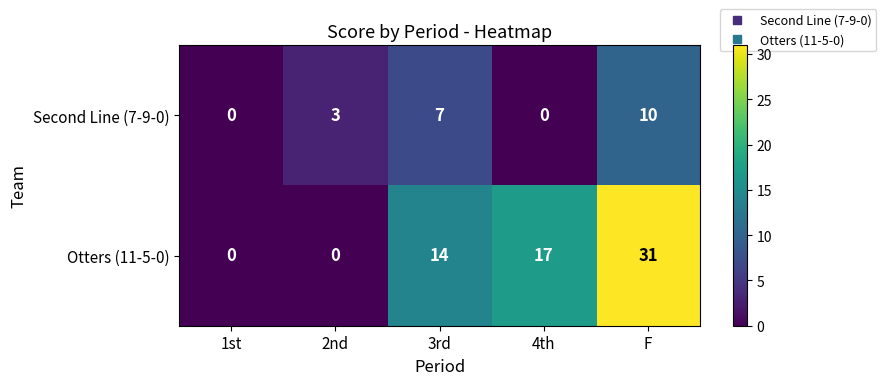

What value does the Second Line (7-9-0) series have at 2nd, to the nearest 5?

5